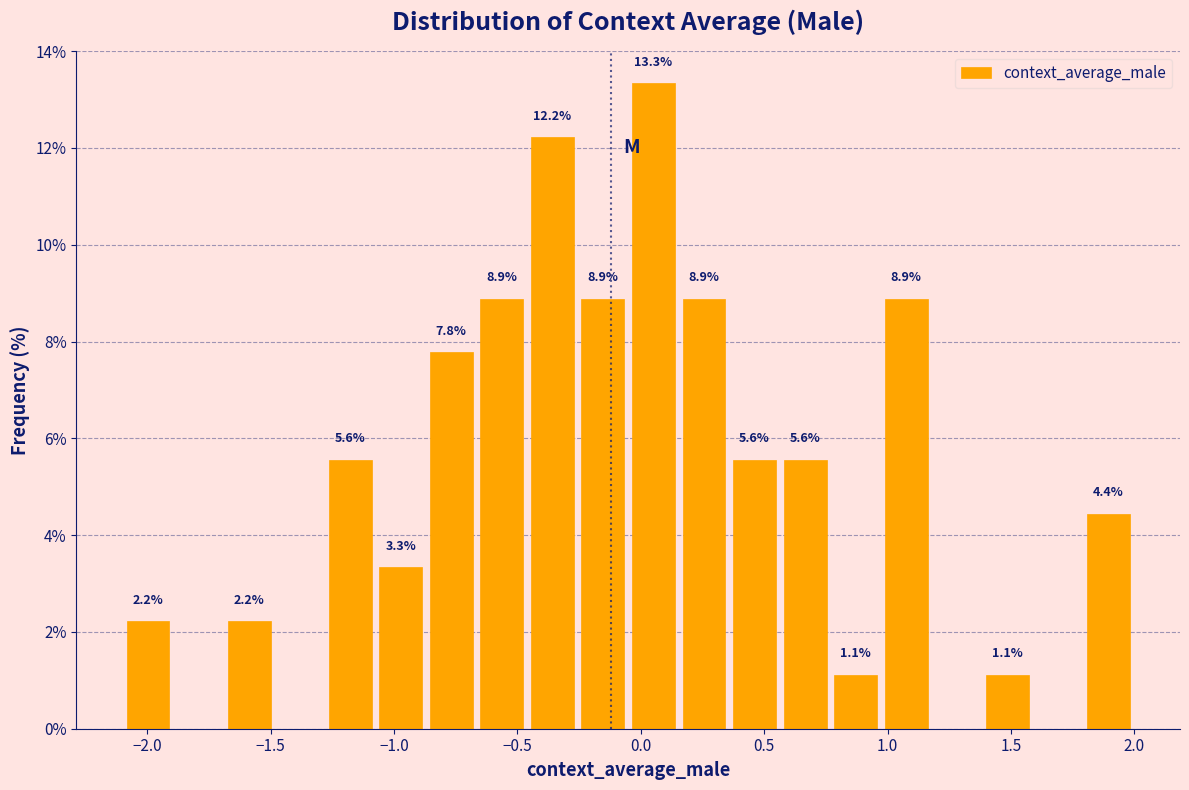

Over which range of the x-axis is the bar tallest?

-0.05 to 0.15